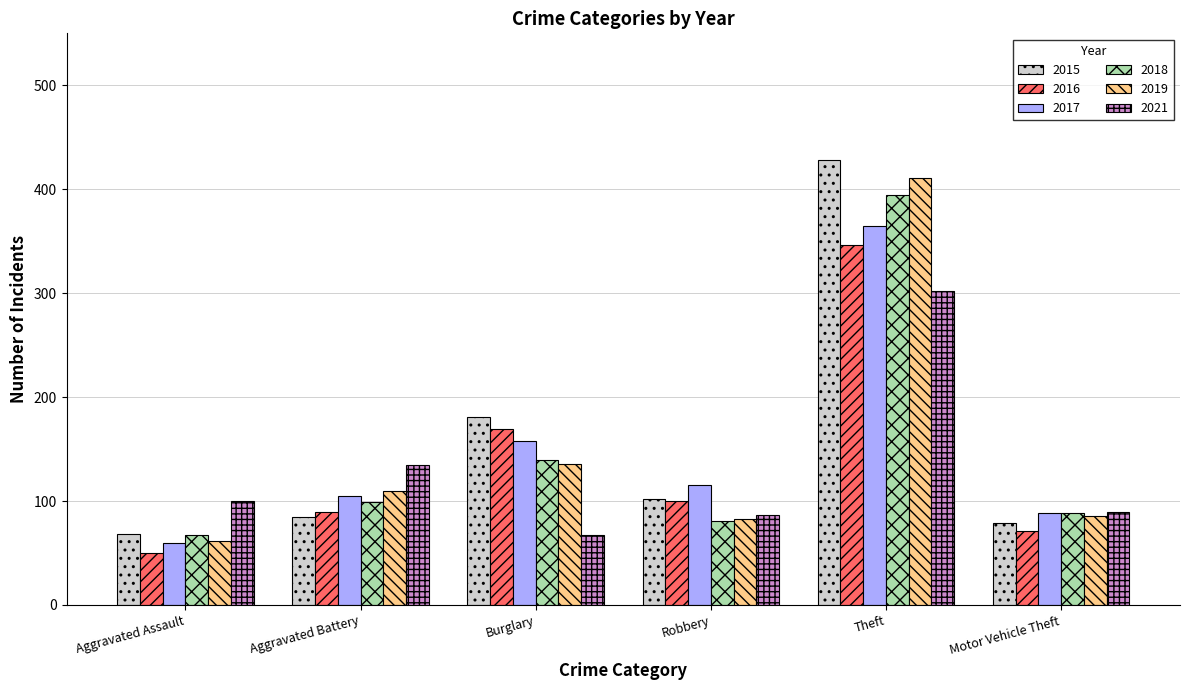

What is the label of the 1st bar from the right?

Motor Vehicle Theft